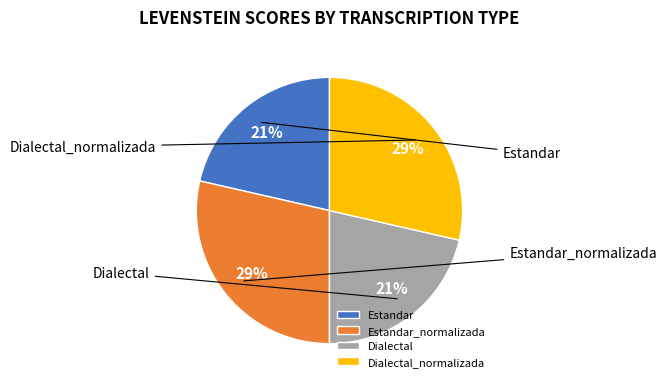

True or false: Estandar accounts for 21% of the total.

True